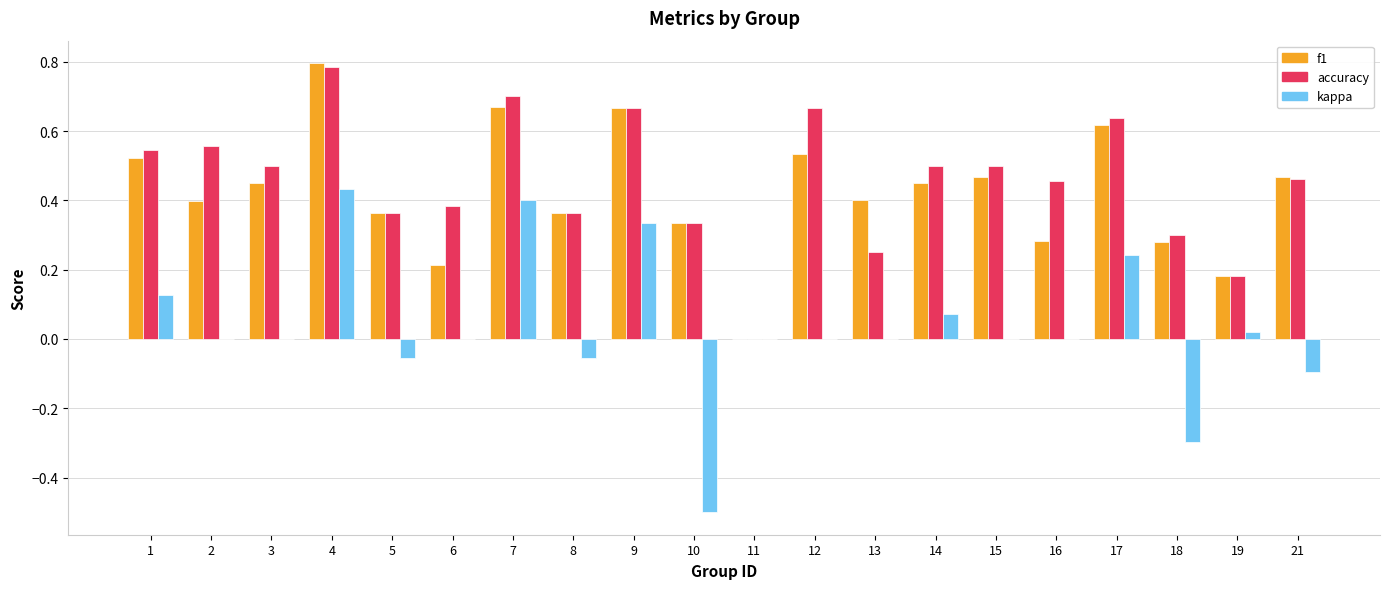

How many categories are shown in the chart?

20